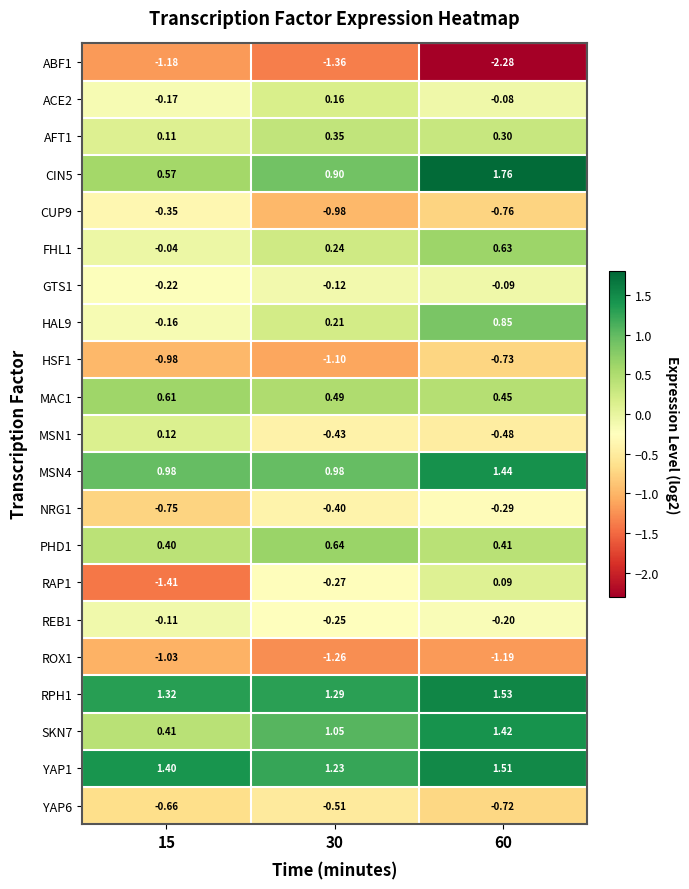

Rank the series at 15 from lowest to highest value.

RAP1, ABF1, ROX1, HSF1, NRG1, YAP6, CUP9, GTS1, ACE2, HAL9, REB1, FHL1, AFT1, MSN1, PHD1, SKN7, CIN5, MAC1, MSN4, RPH1, YAP1